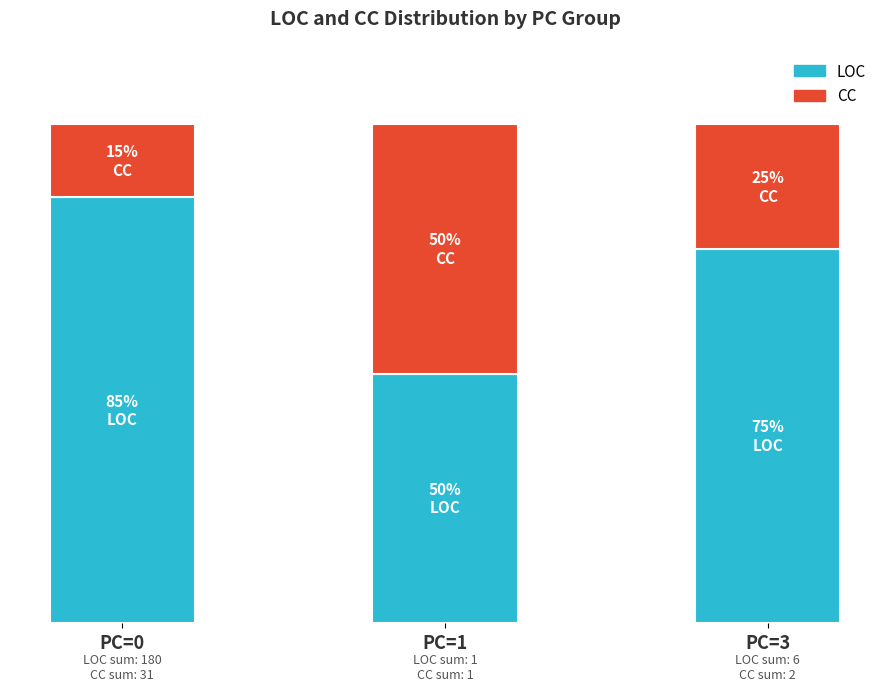

Which series has the largest total across all categories?

LOC